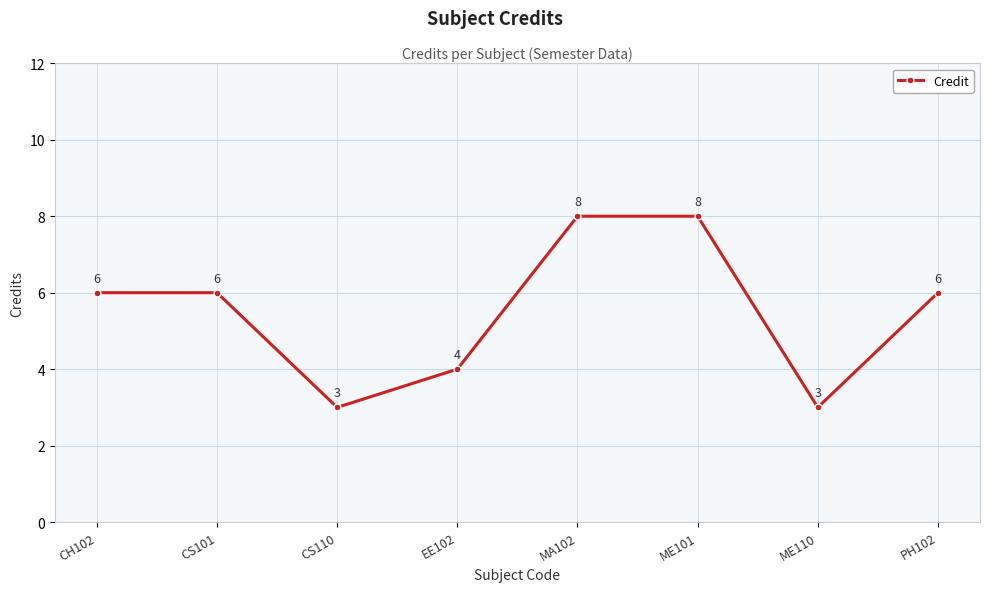

Reading right to left, transcribe all the data shown in this chart.

PH102=6	ME110=3	ME101=8	MA102=8	EE102=4	CS110=3	CS101=6	CH102=6